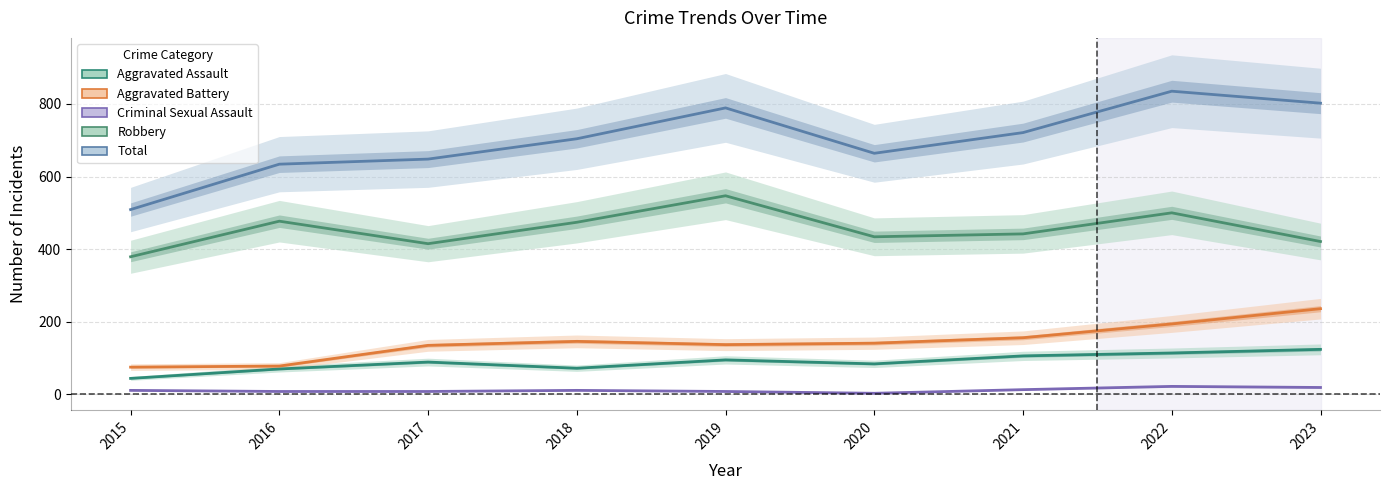

What is the difference between the second highest and second lowest values in the Aggravated Battery series?

116